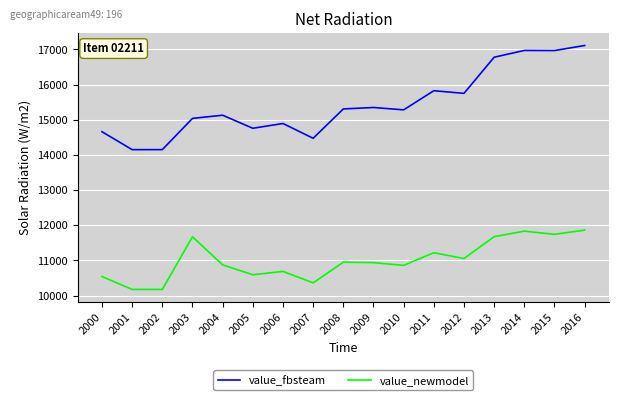

How many lines are shown in the chart?

2